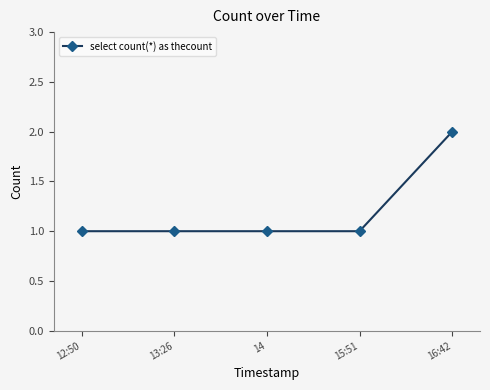

What is the ratio of the value at 13:26 to the value at 16:42?

0.5